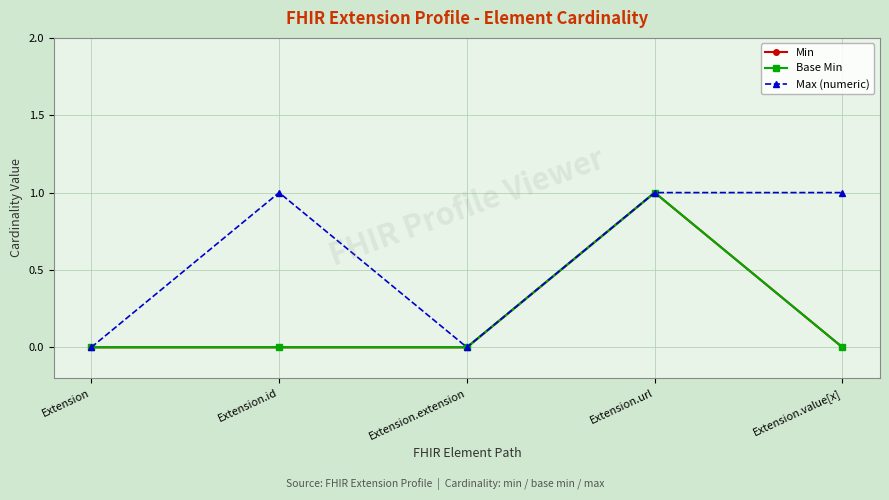

True or false: Min and Base Min cross at least once.

False